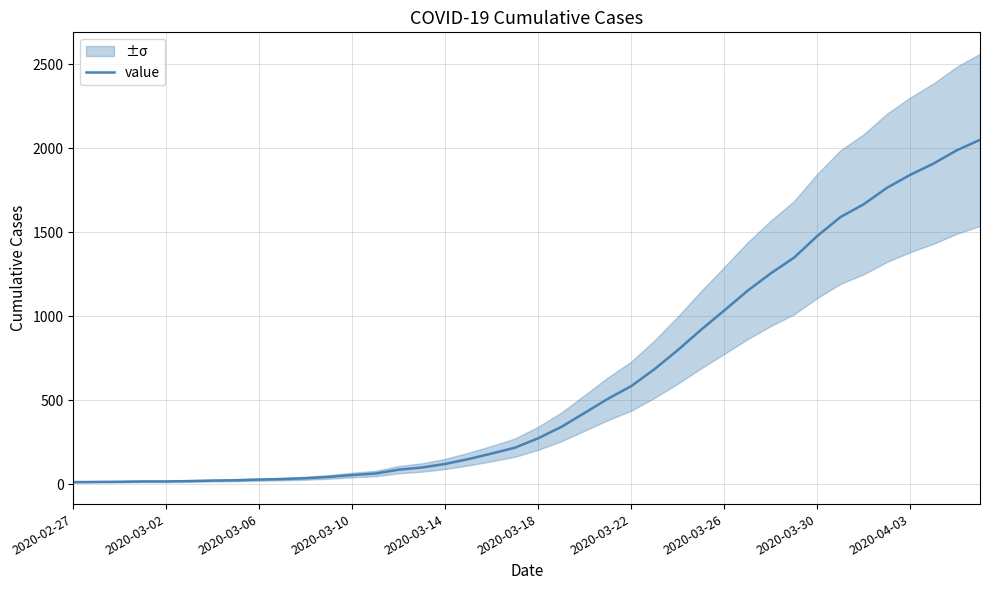

What is the highest value of the value series?

2049